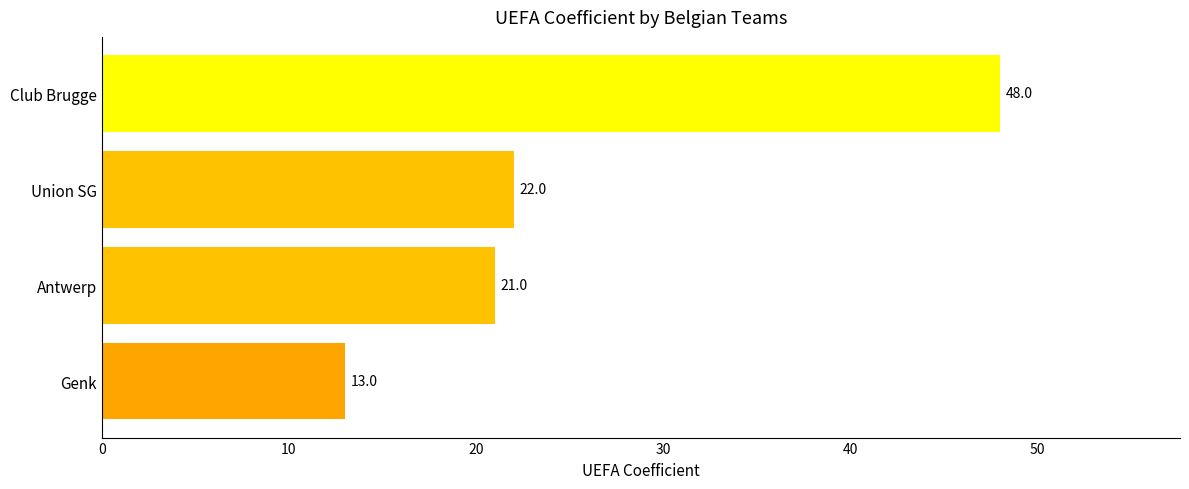

Which has a higher value, Union SG or Antwerp?

Union SG